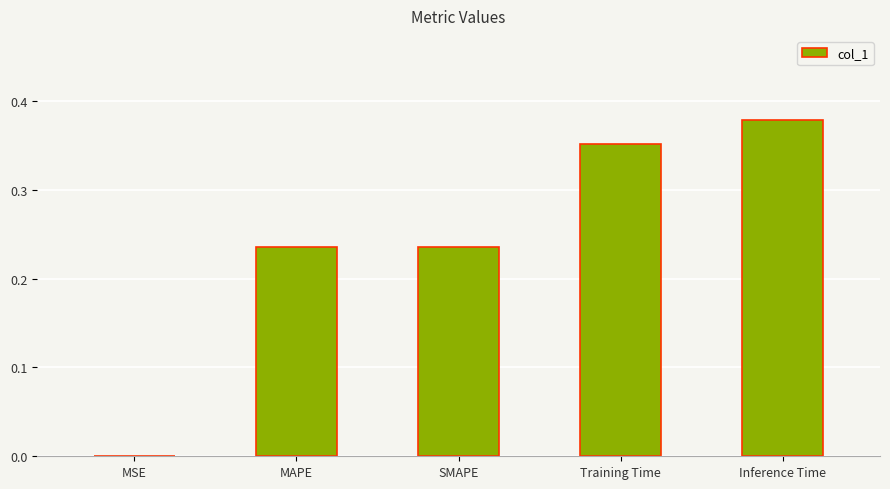

Between Inference Time and MAPE, which is larger?

Inference Time